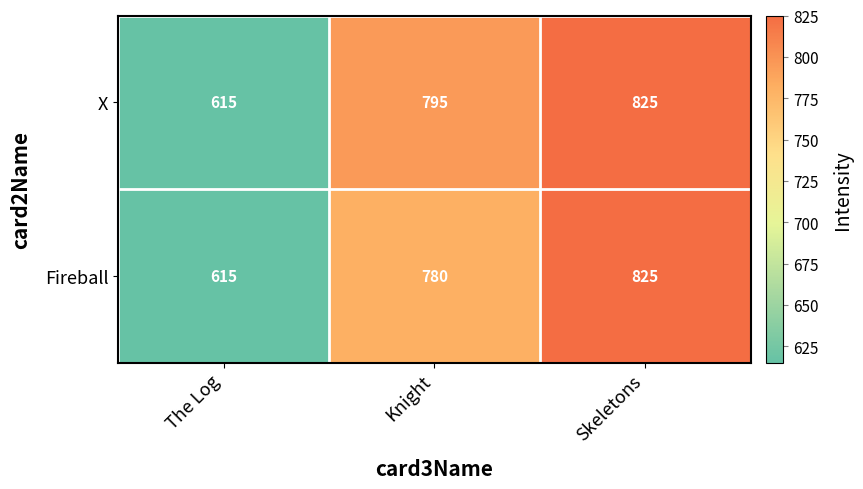

True or false: Fireball has a value of 615 at The Log.

True